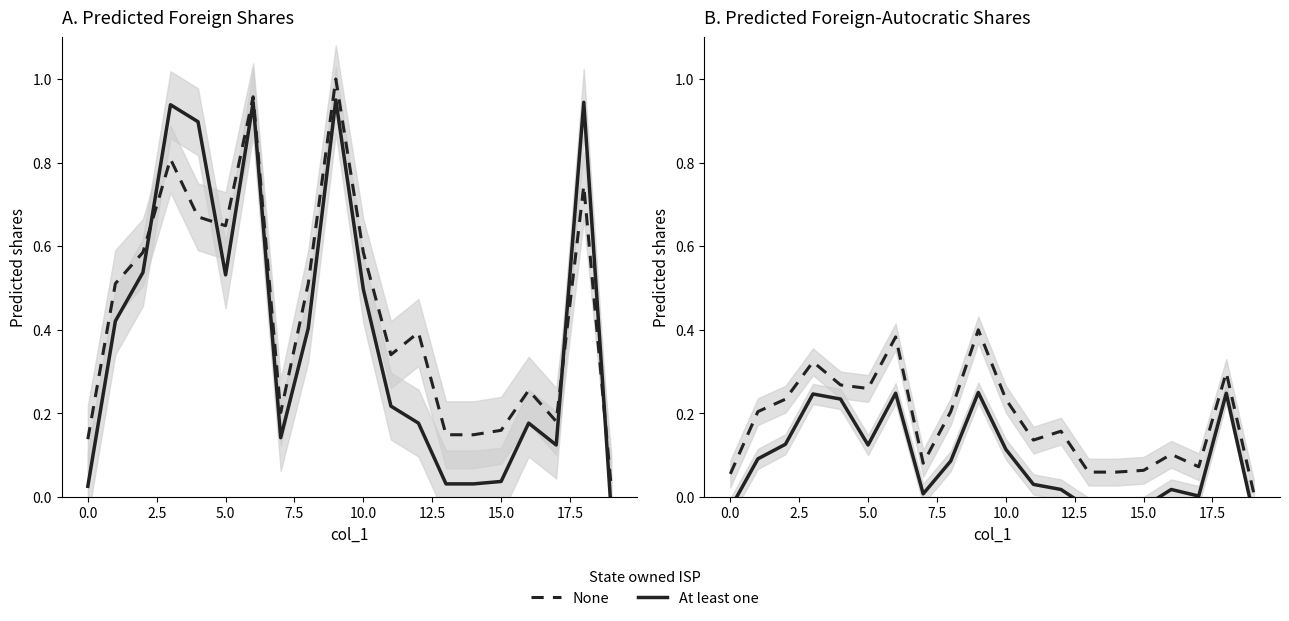

True or false: None has a value of 0.1 at 0.0.

False